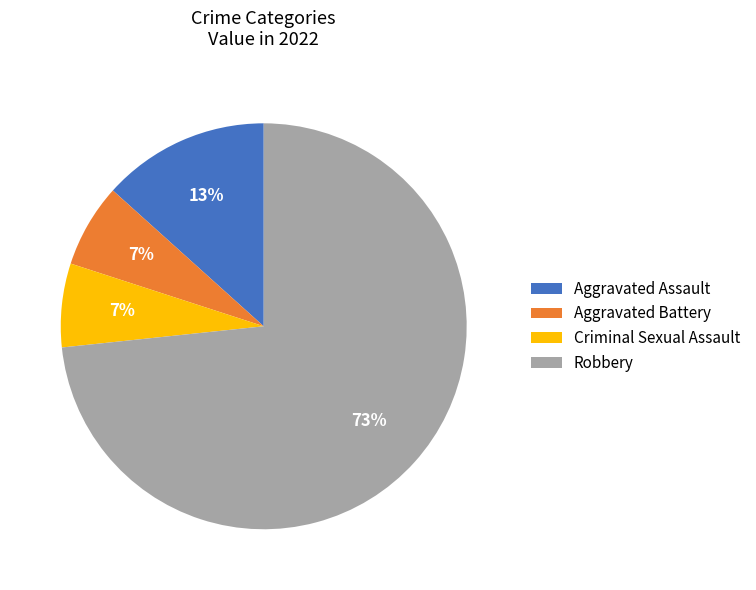

To the nearest percent, what is the combined percentage of Robbery and Criminal Sexual Assault?

80%